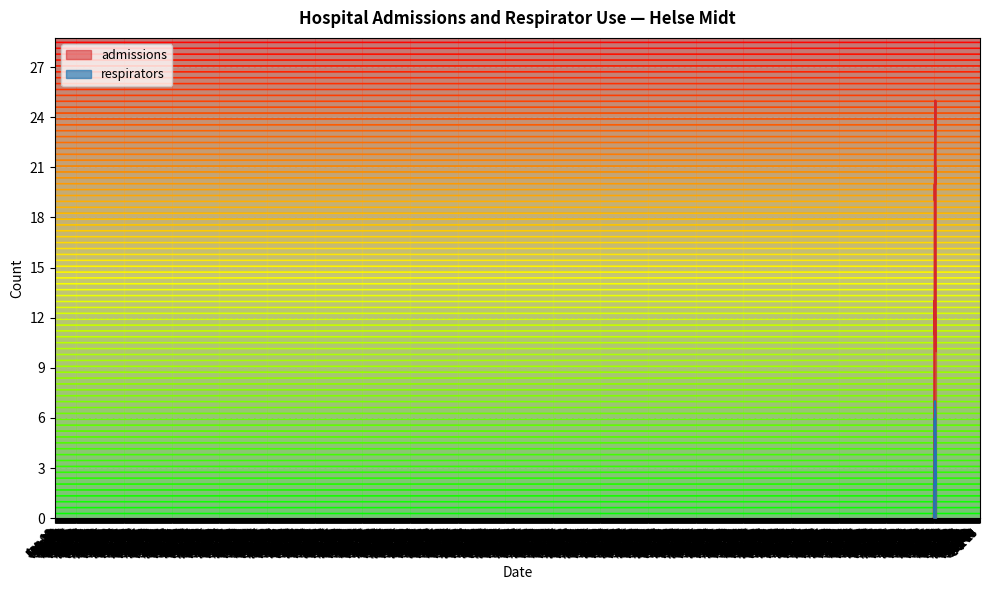

Which series has the largest range (max minus min)?

admissions